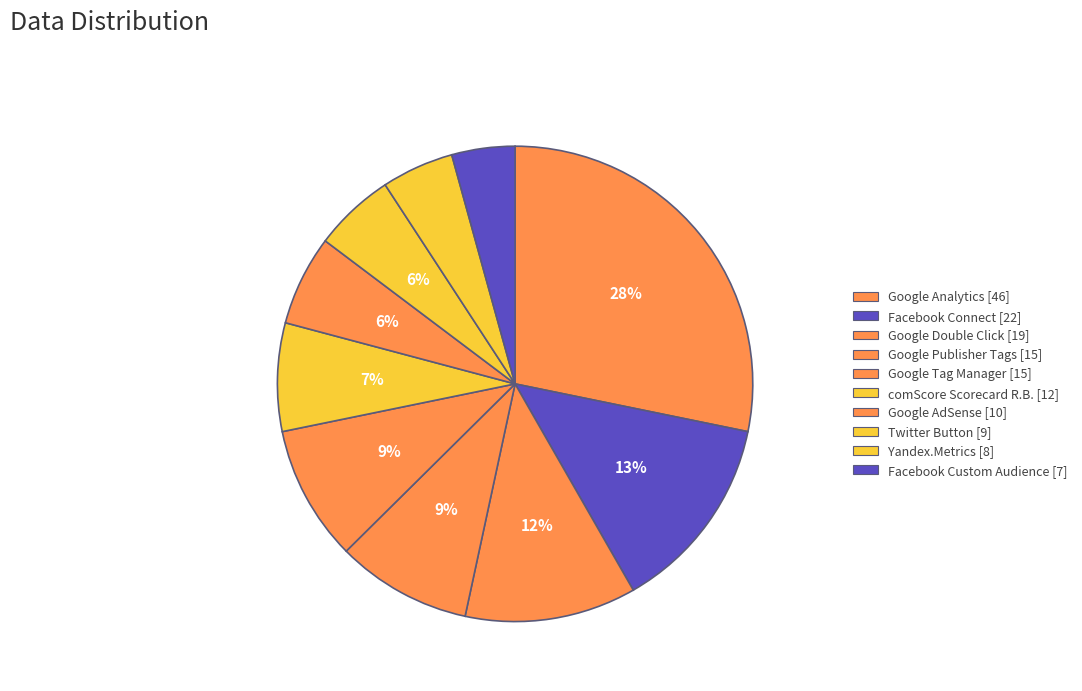

To the nearest percent, what portion does Google Double Click represent?

12%